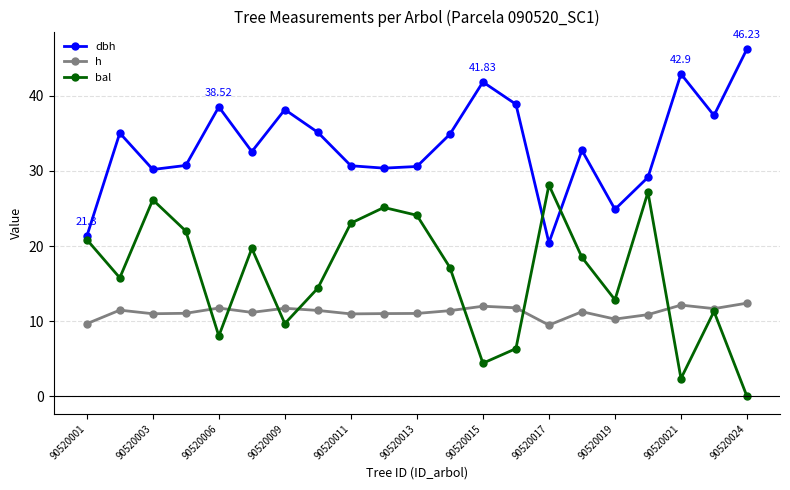

List the series in order of their peak value, highest first.

dbh, bal, h